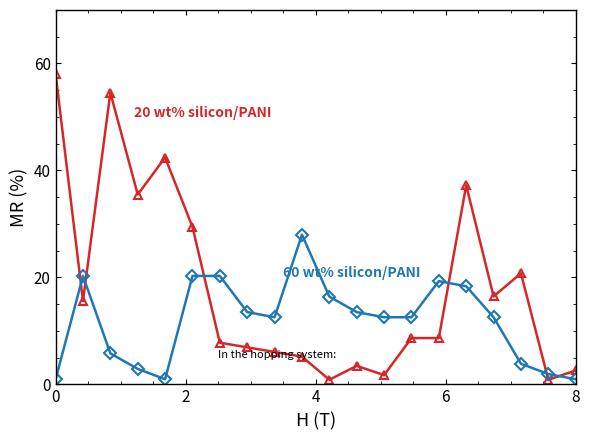

What is the greatest value displayed?

58.0